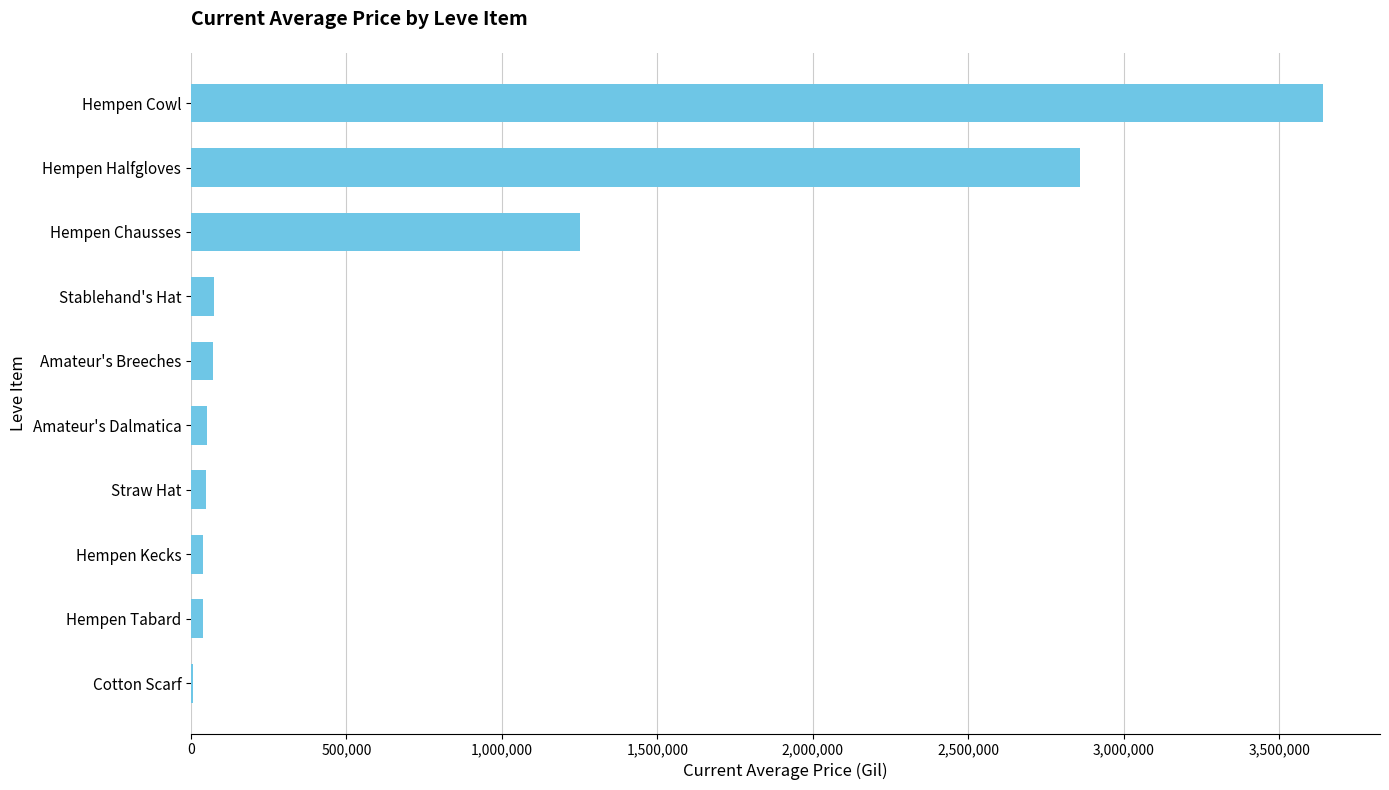

The chart shows a value of 423975.2 at Hempen Chausses. True or false?

False